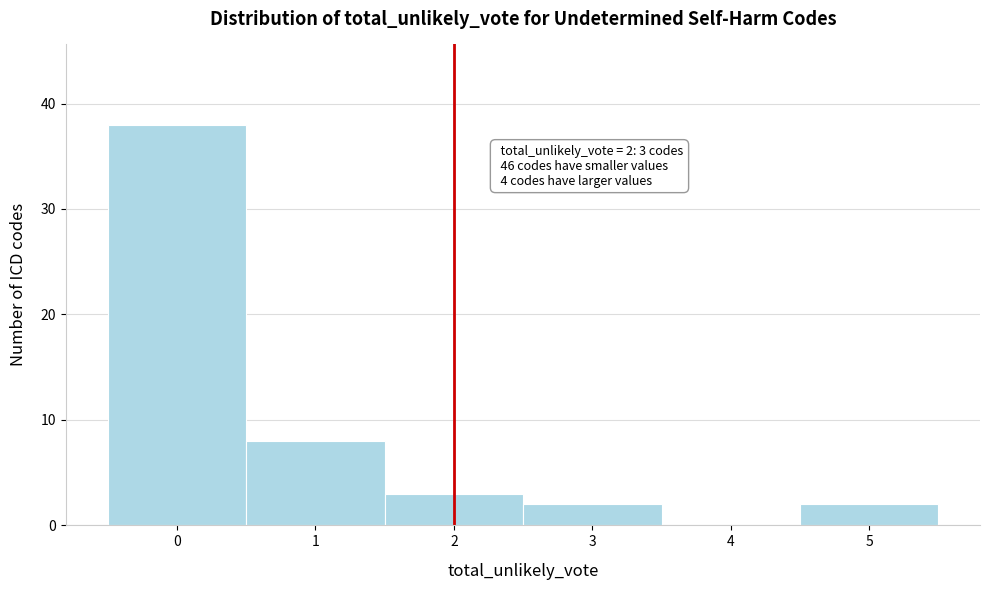

Which range on the x-axis has the tallest bar?

-0.5 to 0.5